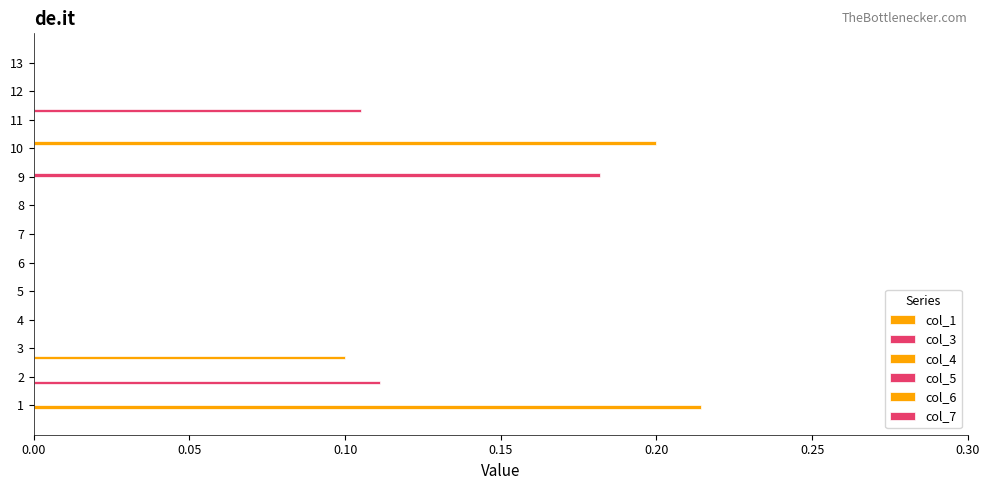

What is the difference between the maximum and second lowest values in the col_6 series?

0.2